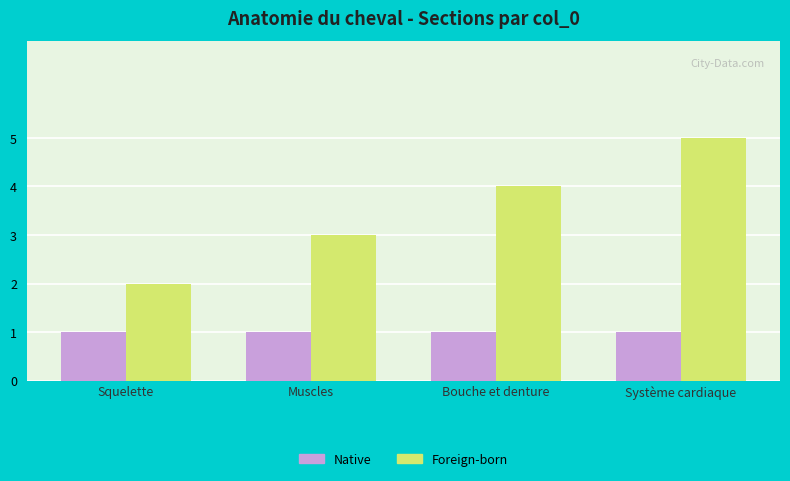

Which series has the widest spread of values?

Foreign-born